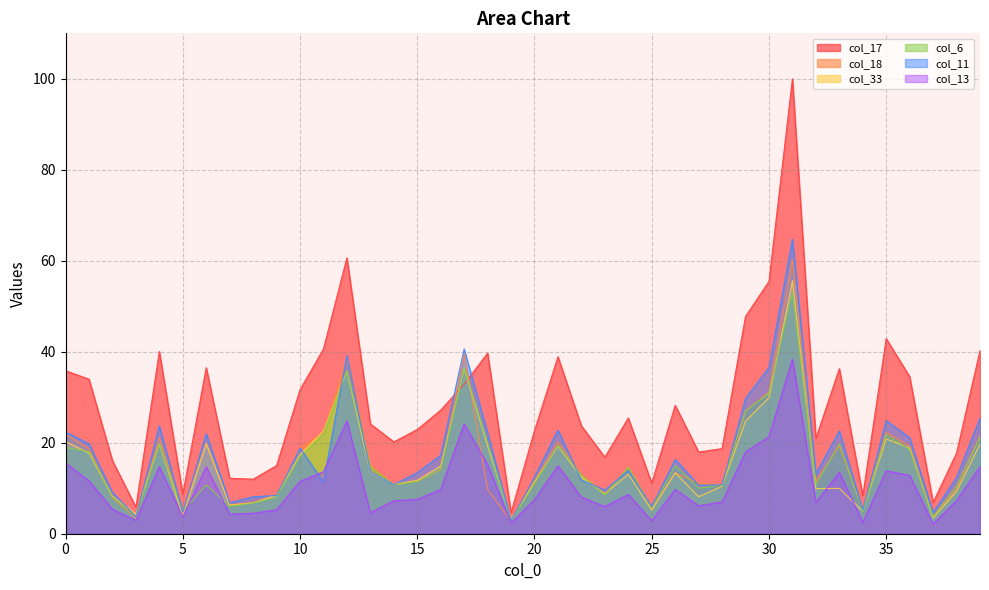

At how many categories does at least one series exceed 76?

1